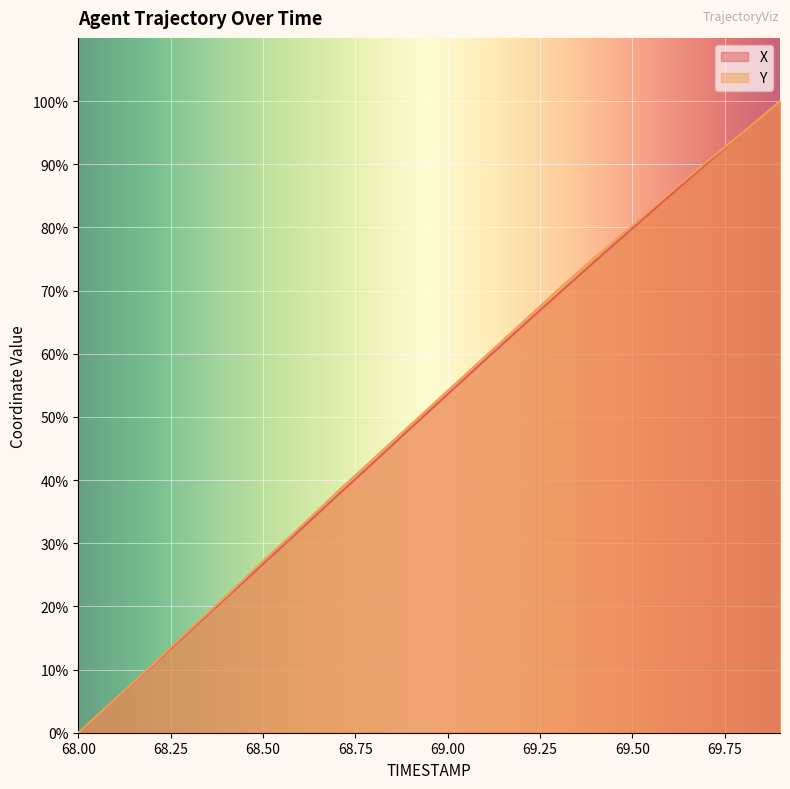

Between 68.9 and 68.8, which is larger?

68.9